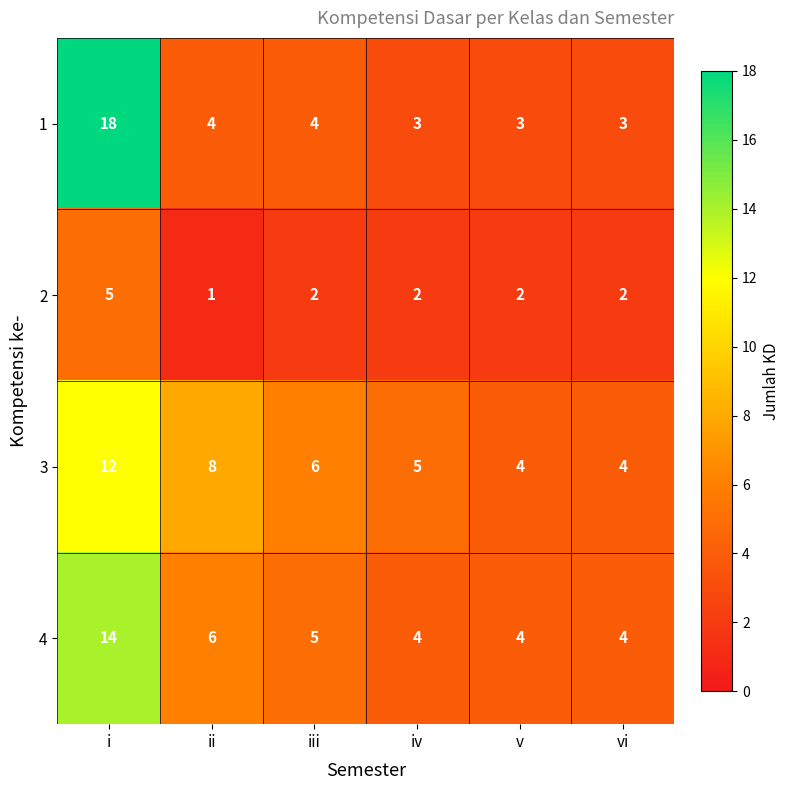

At which label does 4 first exceed 5?

i